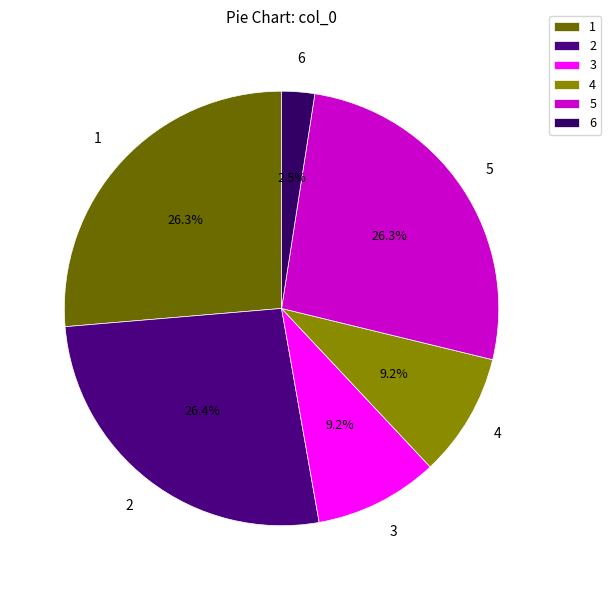

Which category has the smallest portion of the pie?

6